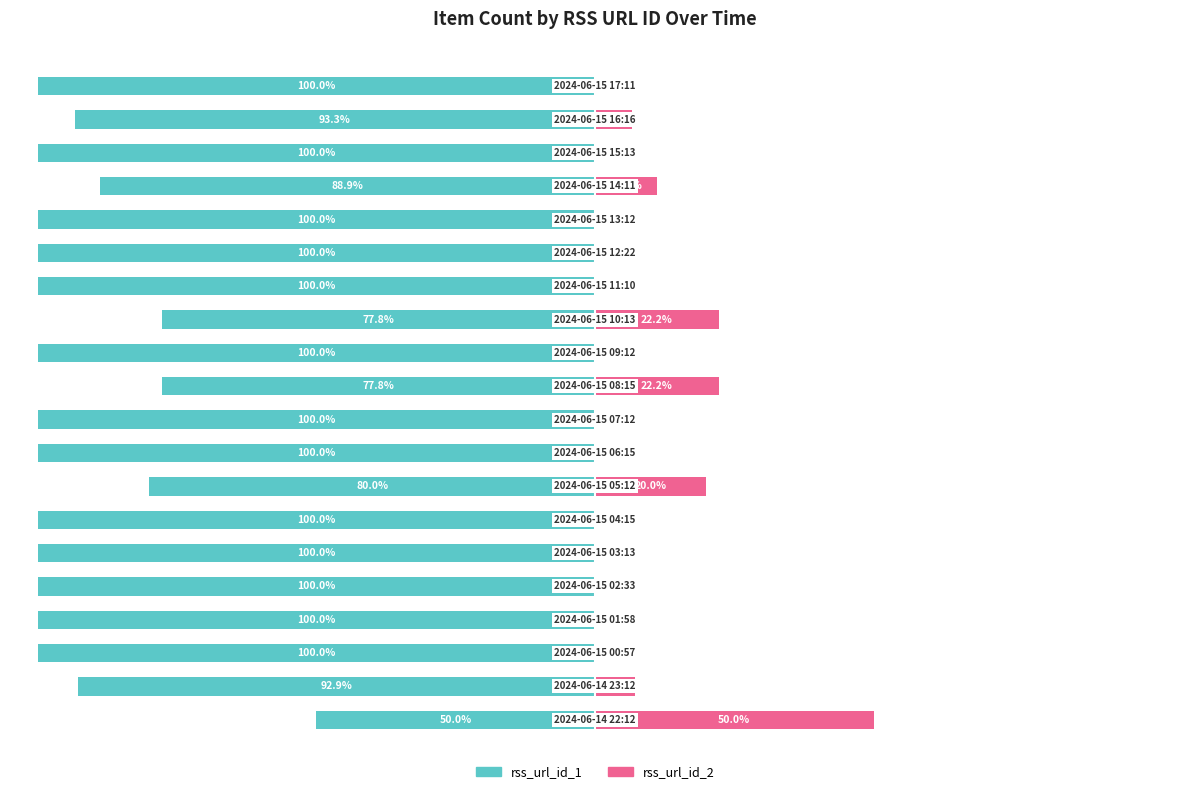

What is the sum of the rss_url_id_1 values at 17 and 18?

-193.3